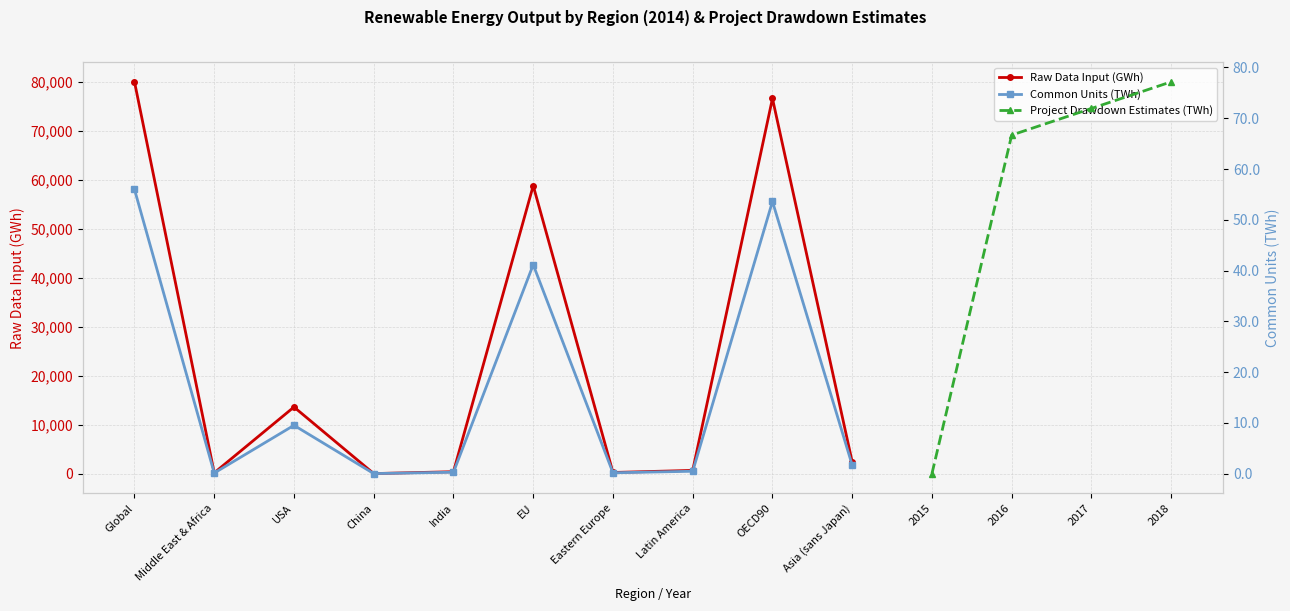

At which label is Raw Data Input (GWh) closest to 39990?

EU